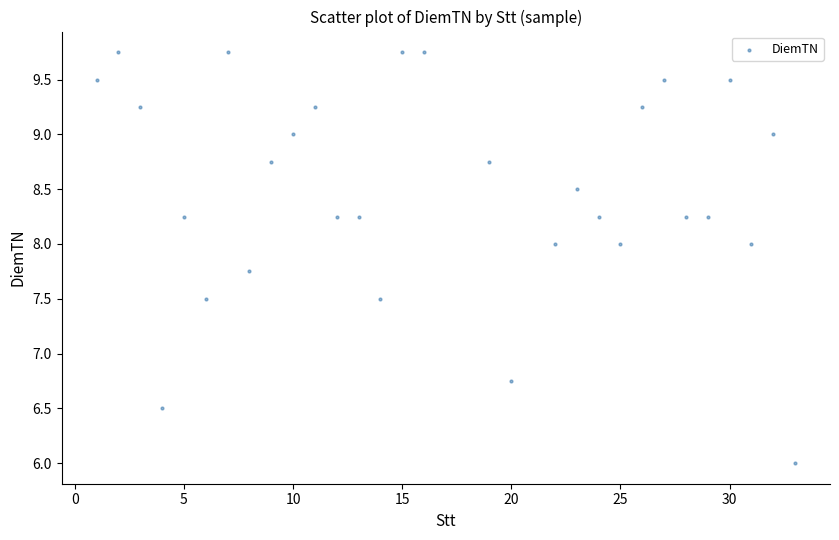

What is the range of X values (max minus min)?

32.0